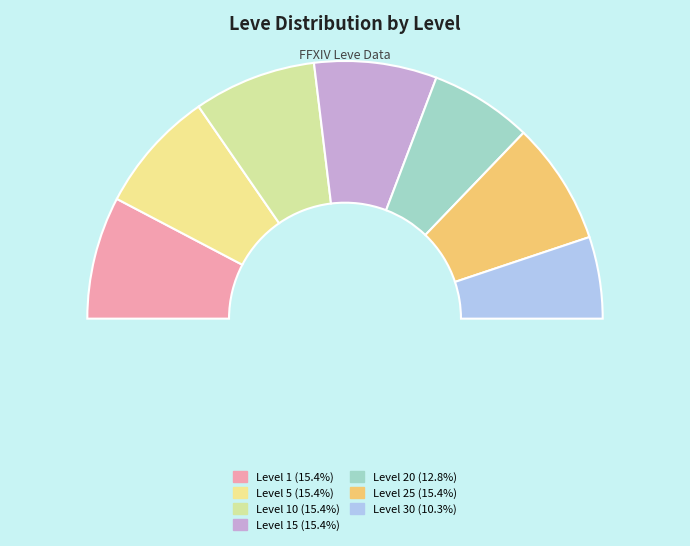

What is the change in value from Level 5 to Level 25?

+24631